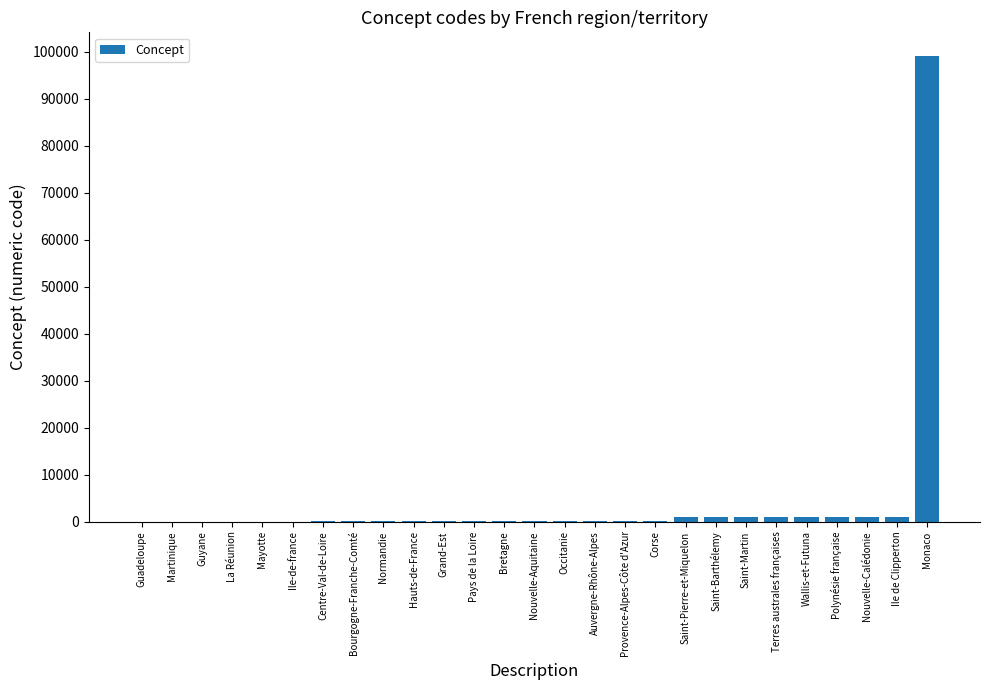

Which has a higher value, Monaco or Bretagne?

Monaco